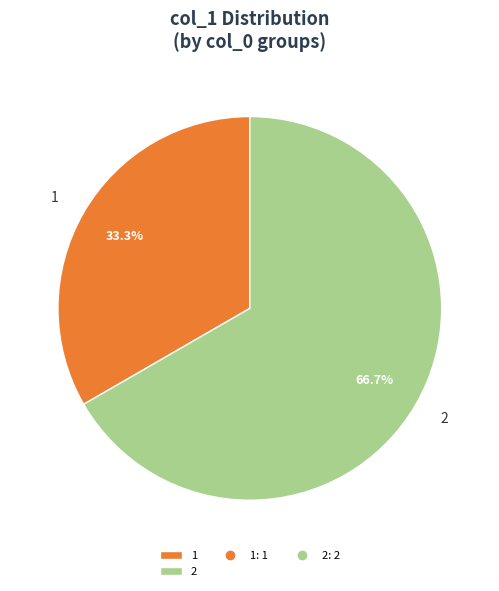

What is the ratio of the value at 1 to the value at 2?

0.5